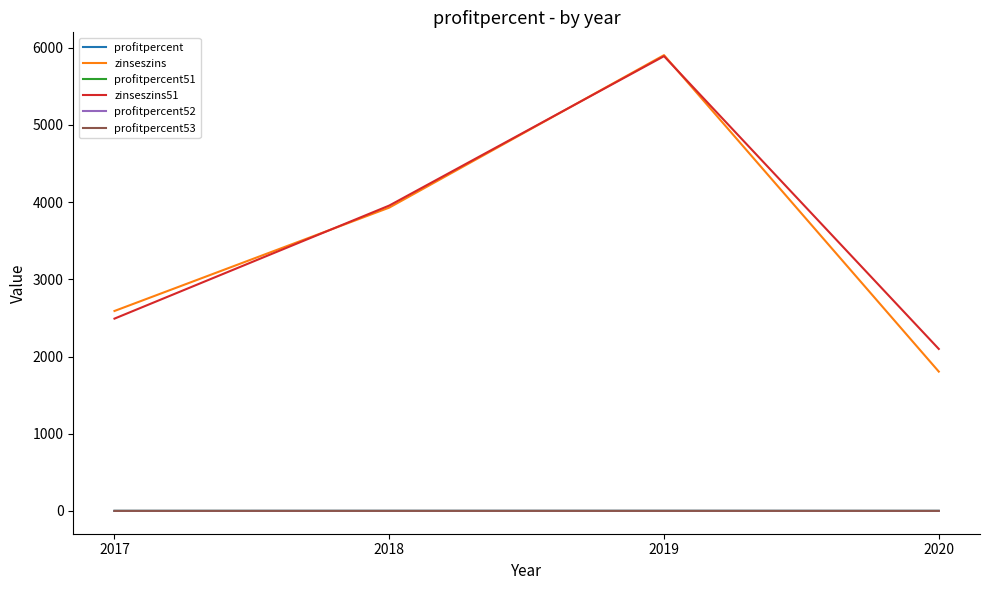

What is the maximum value for zinseszins?

5904.3